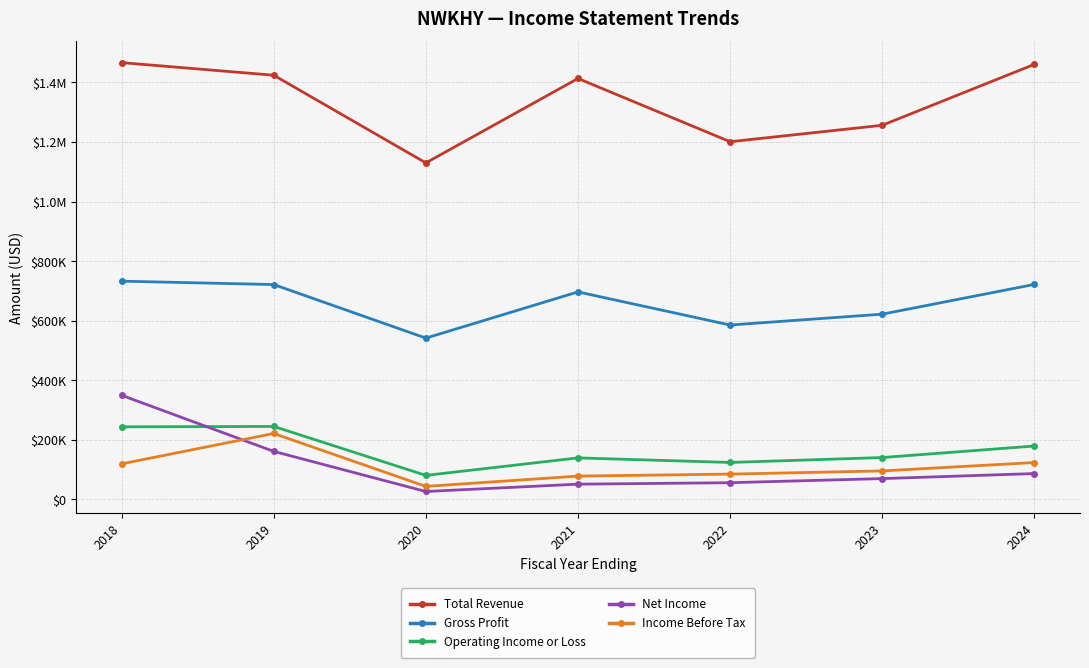

Read the Net Income value at 2024, to the nearest 100.

86900